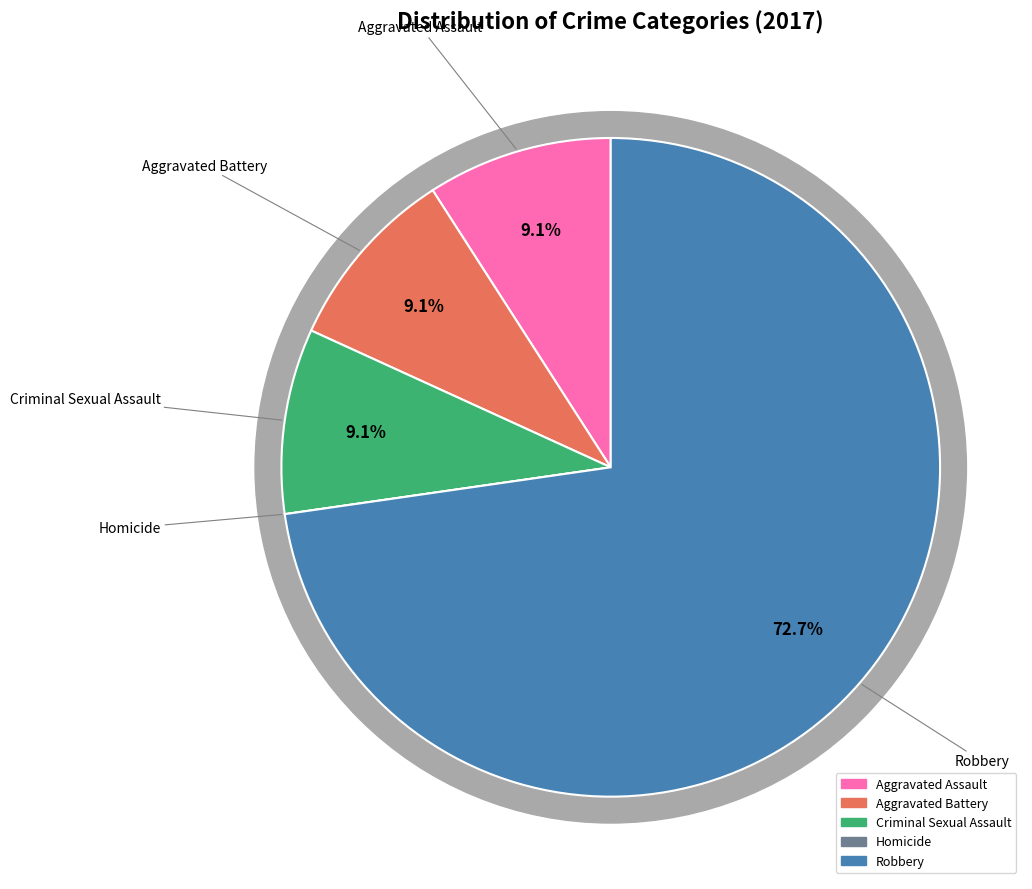

Count the number of slices in the pie.

5